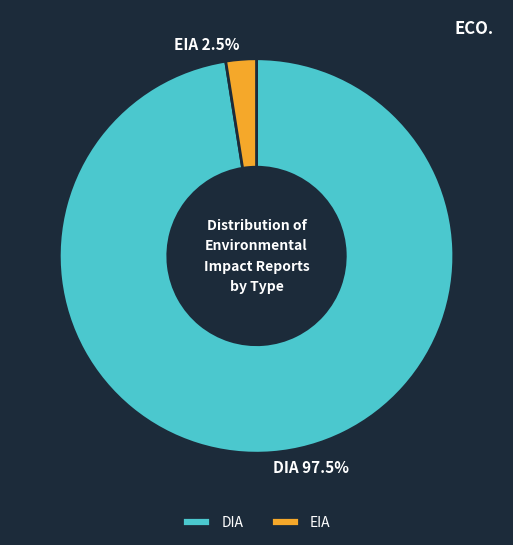

Which slice is the smallest?

EIA